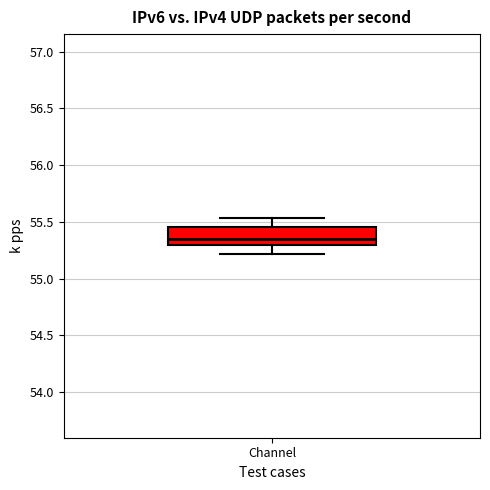

Read this box plot against the y-axis: the position of the median line, the range covered by the box, and the ends of both whiskers. The values are not printed on the chart, so give them approximately, as read against the axis.

median 55.35, box 55.30 to 55.45, whiskers 55.20 to 55.55